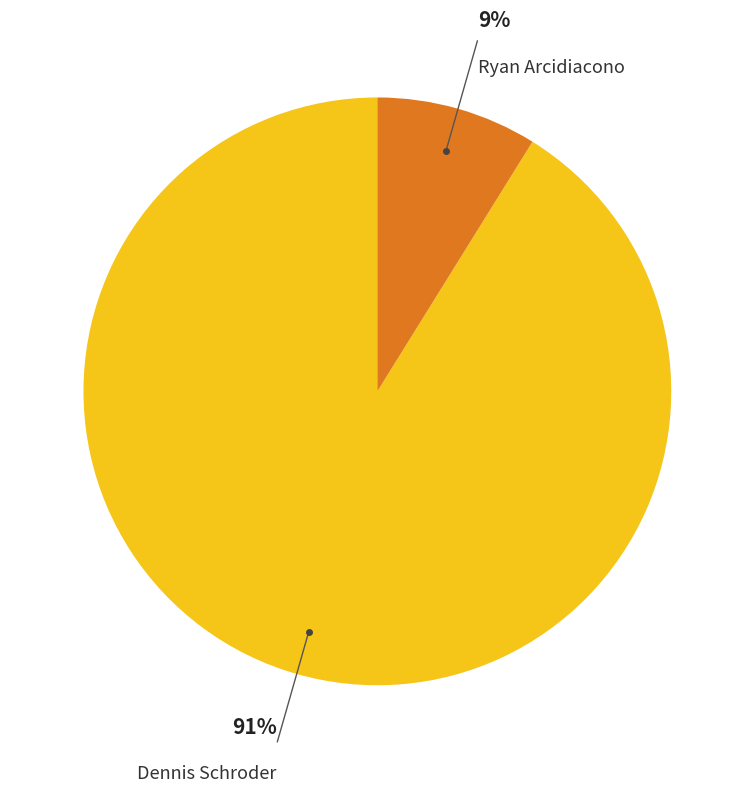

How many segments does this pie chart have?

2